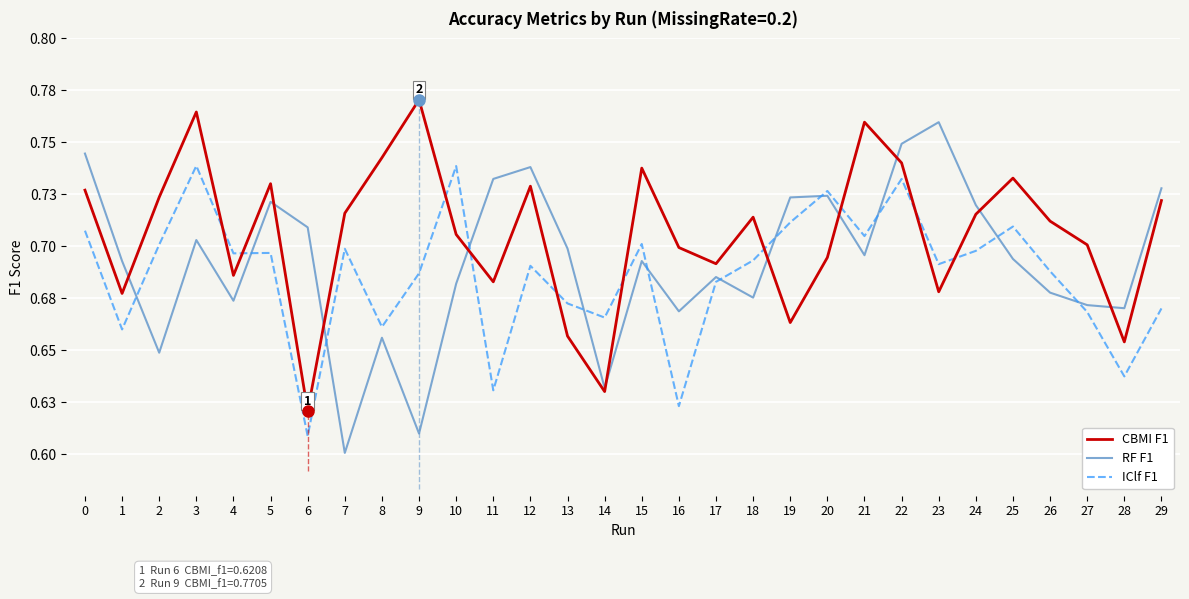

Rank the series at 15 from highest to lowest value.

CBMI_f1, IClf_f1, RF_f1